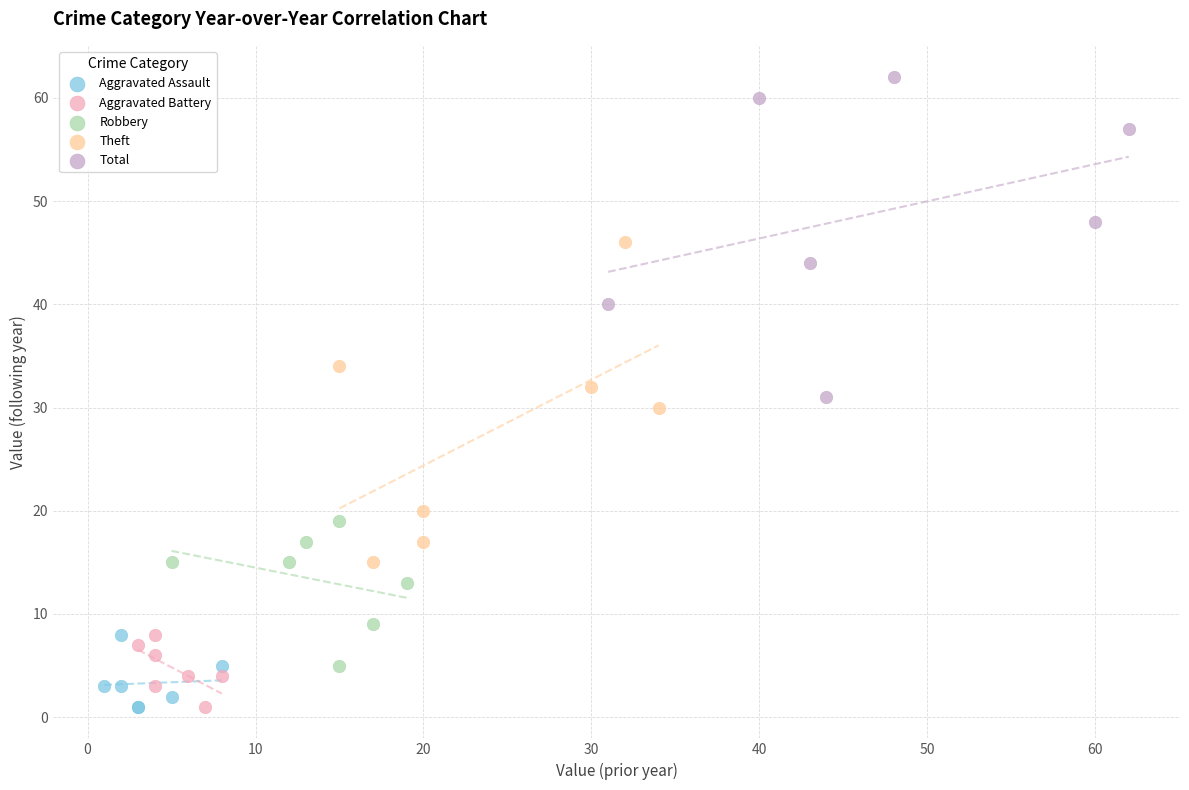

Which series contains the highest Y value?

Total